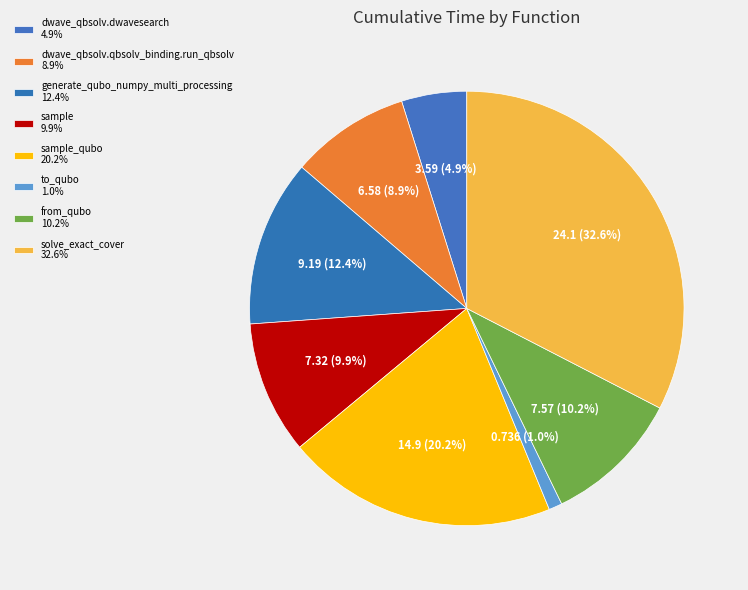

Which slice is the largest?

solve_exact_cover